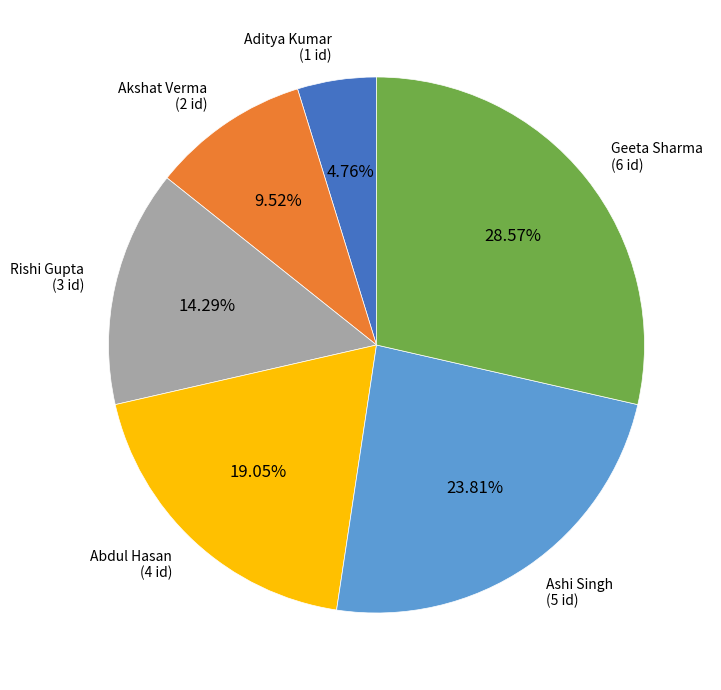

What is the ratio of the value at Aditya Kumar to the value at Geeta Sharma?

0.2